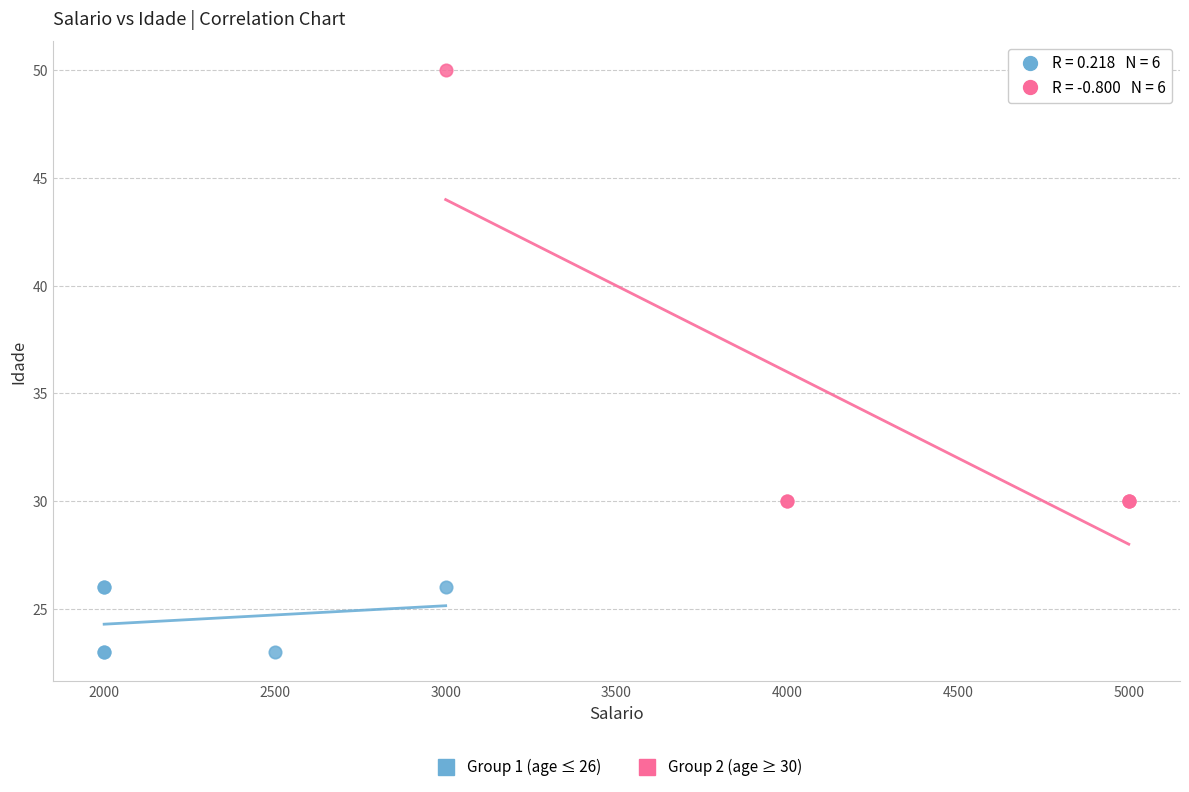

Which series contains the highest Y value?

Group 2 (age ≥ 30)